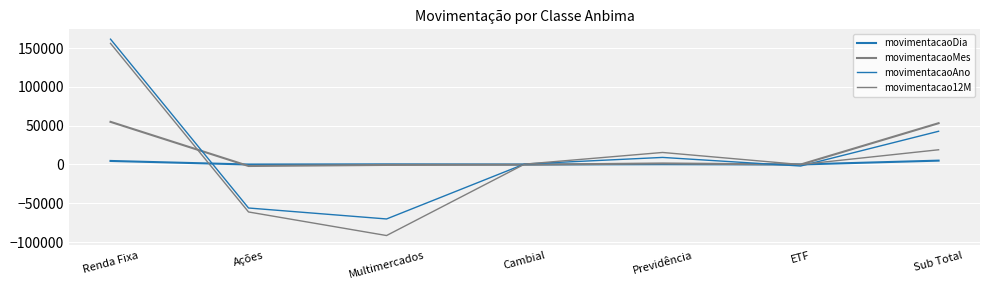

What is the total value across all series at Previdência?

26138.7